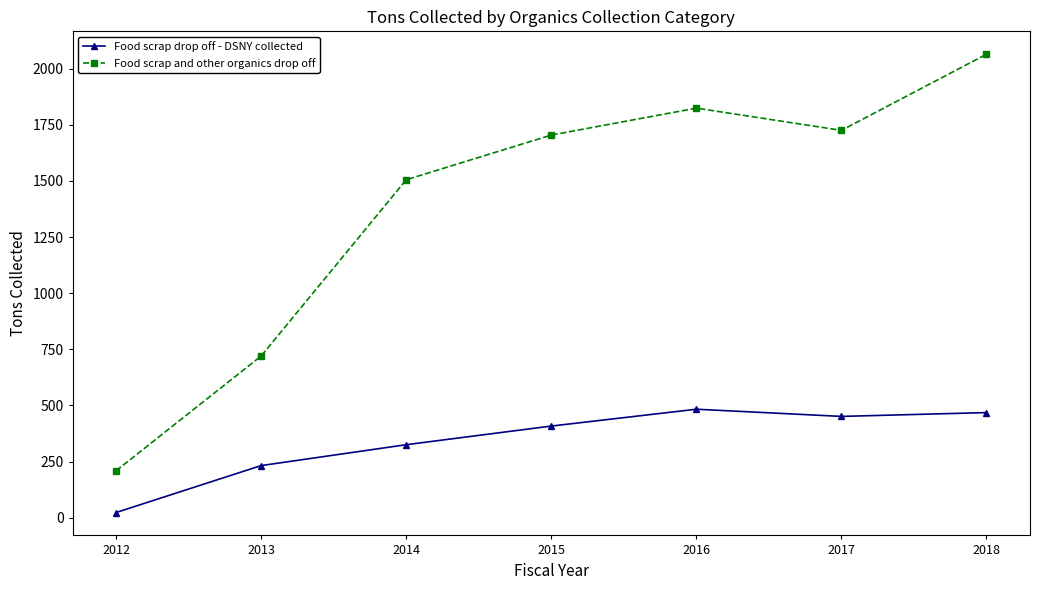

Reading left to right, extract all data points from this chart.

Food scrap drop off - DSNY collected: 2012=23	2013=232	2014=325	2015=408	2016=483	2017=451	2018=468
Food scrap and other organics drop off: 2012=209	2013=720	2014=1505	2015=1704	2016=1824	2017=1725	2018=2064